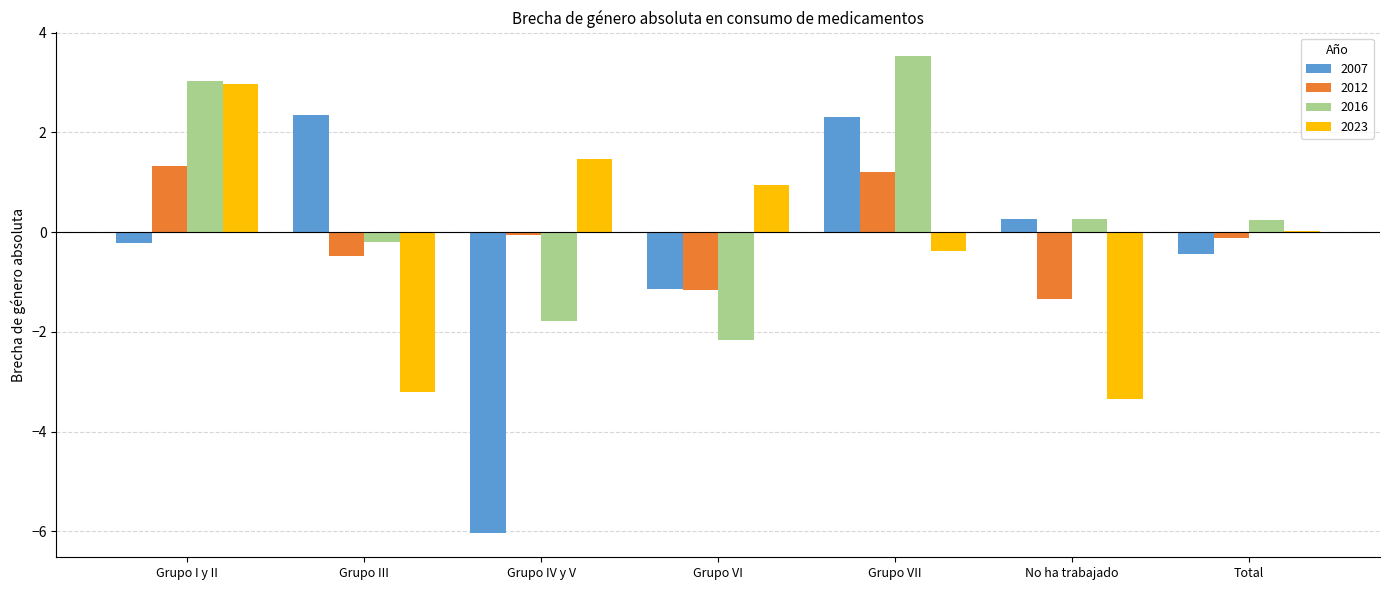

Which series has the largest total across all categories?

2016